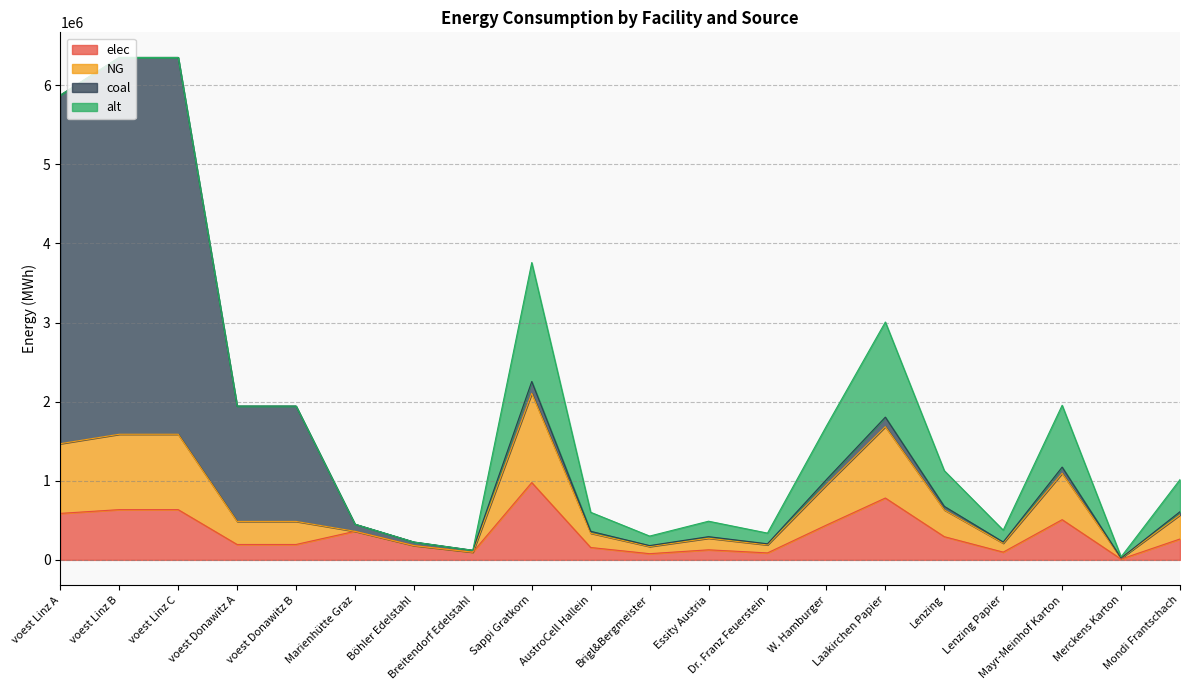

What is the difference between the maximum and second lowest values in the elec series?

898993.3